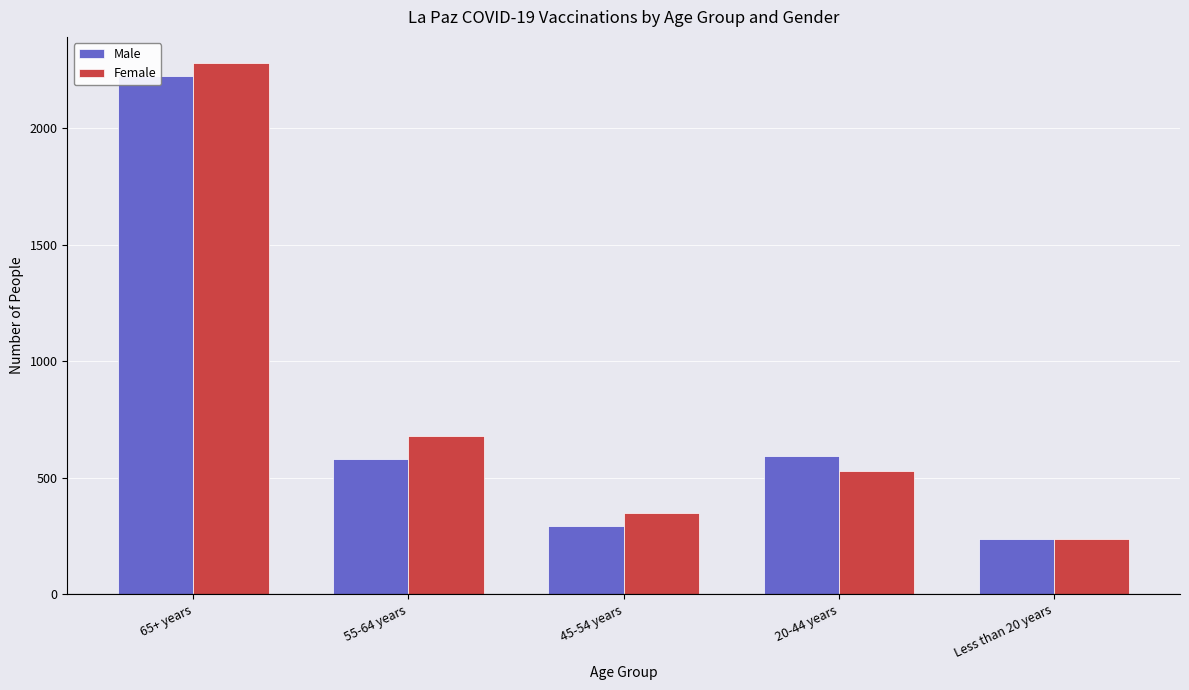

Is it true that Female equals 862 at 65+ years?

False